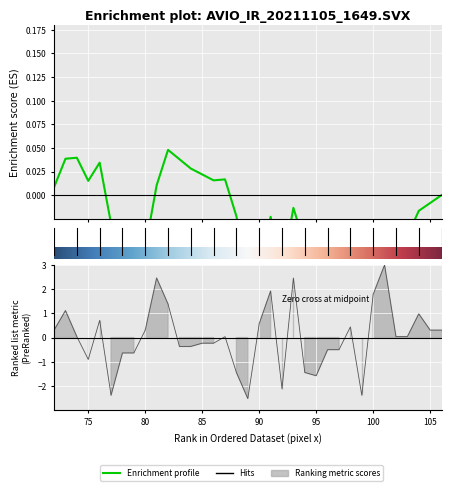

The chart shows a value of 0.6 at 90. True or false?

True